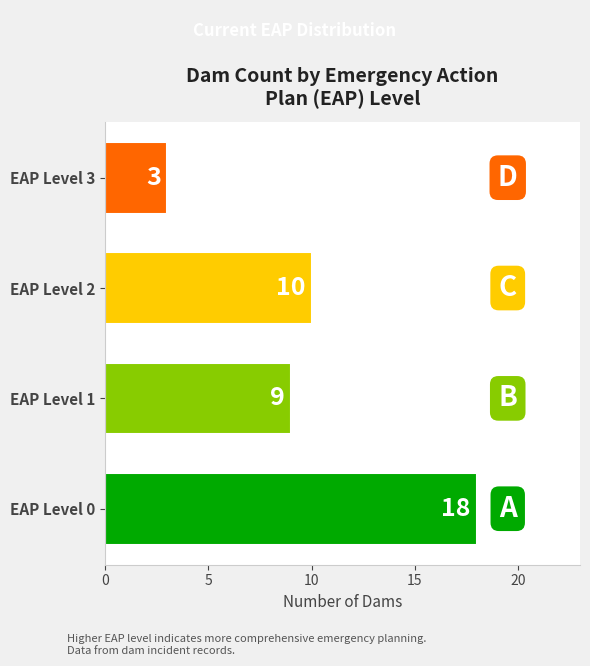

Reading bottom to top, transcribe all the data shown in this chart.

EAP Level 0=18	EAP Level 1=9	EAP Level 2=10	EAP Level 3=3